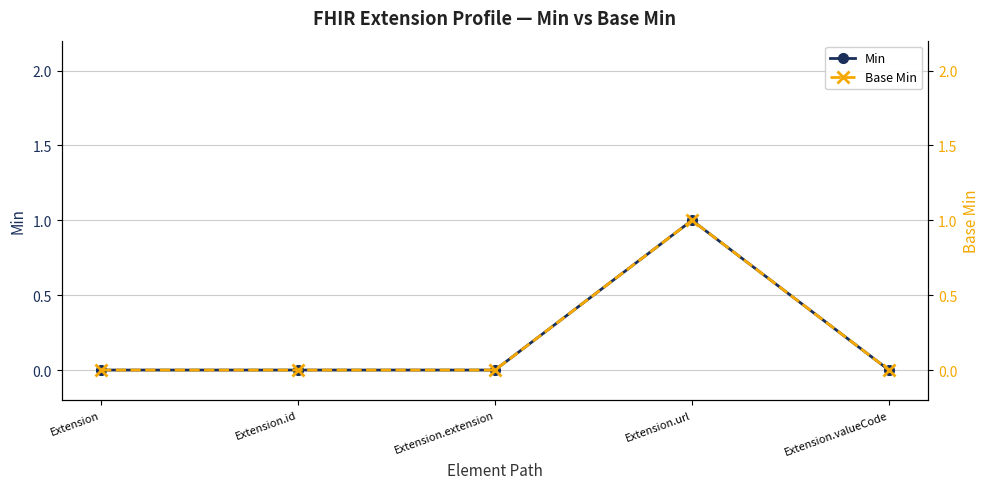

Reading left to right, list all the values displayed in this chart.

Min: Extension=0	Extension.id=0	Extension.extension=0	Extension.url=1	Extension.valueCode=0
Base Min: Extension=0	Extension.id=0	Extension.extension=0	Extension.url=1	Extension.valueCode=0